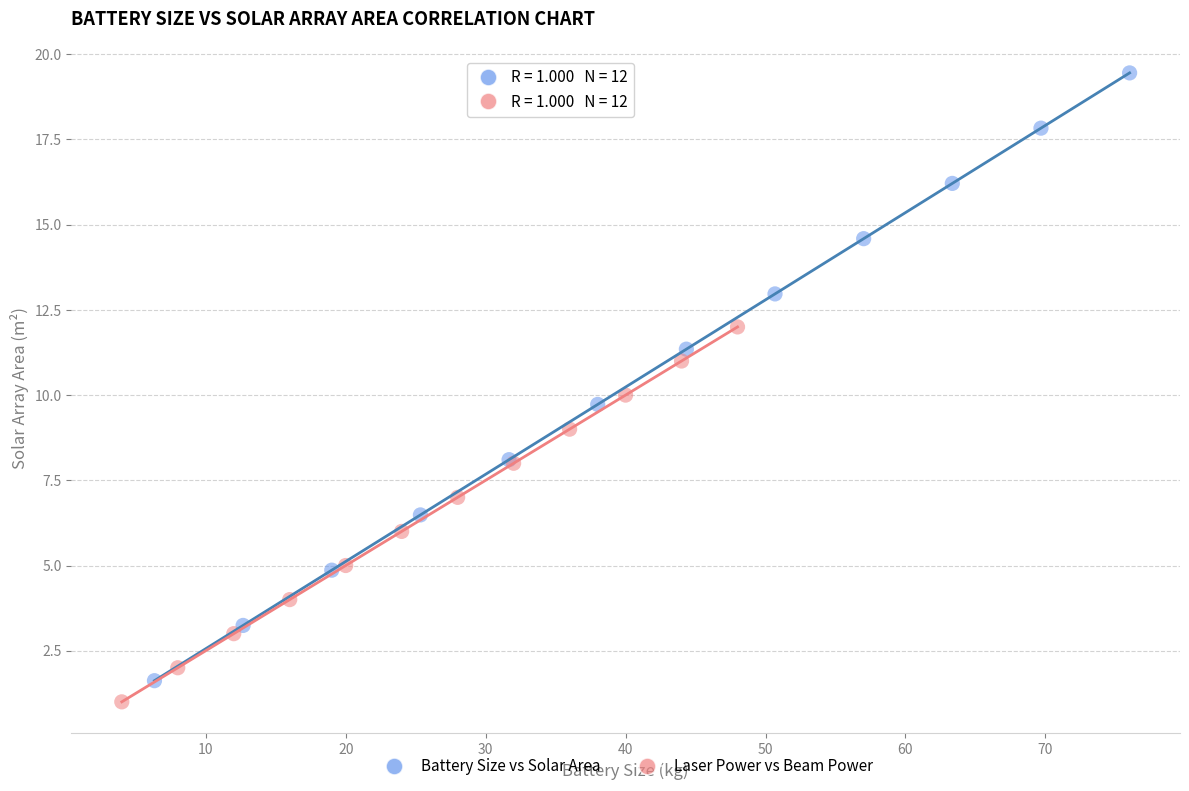

Which series reaches the minimum Y coordinate?

Laser Power vs Beam Power